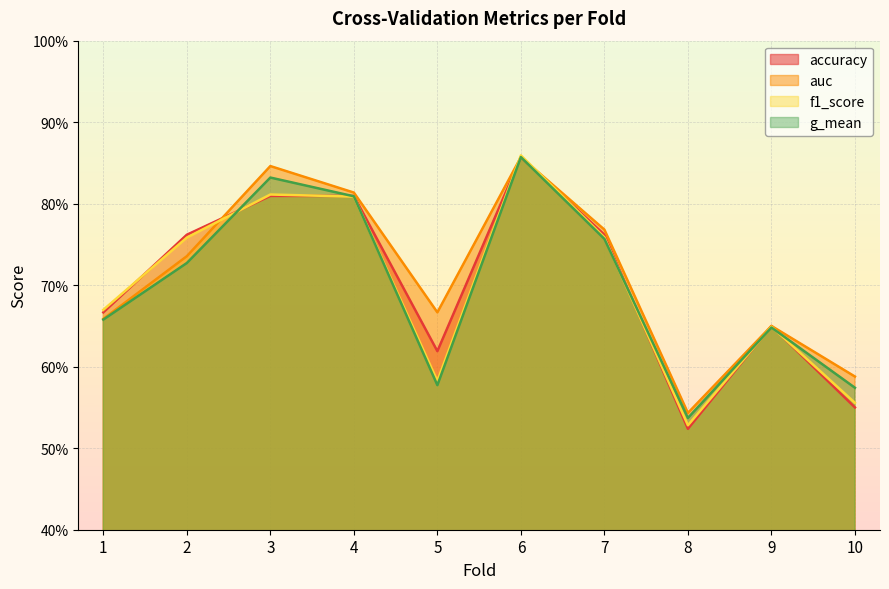

What is the value of the g_mean point at the 7th from the left?

0.8